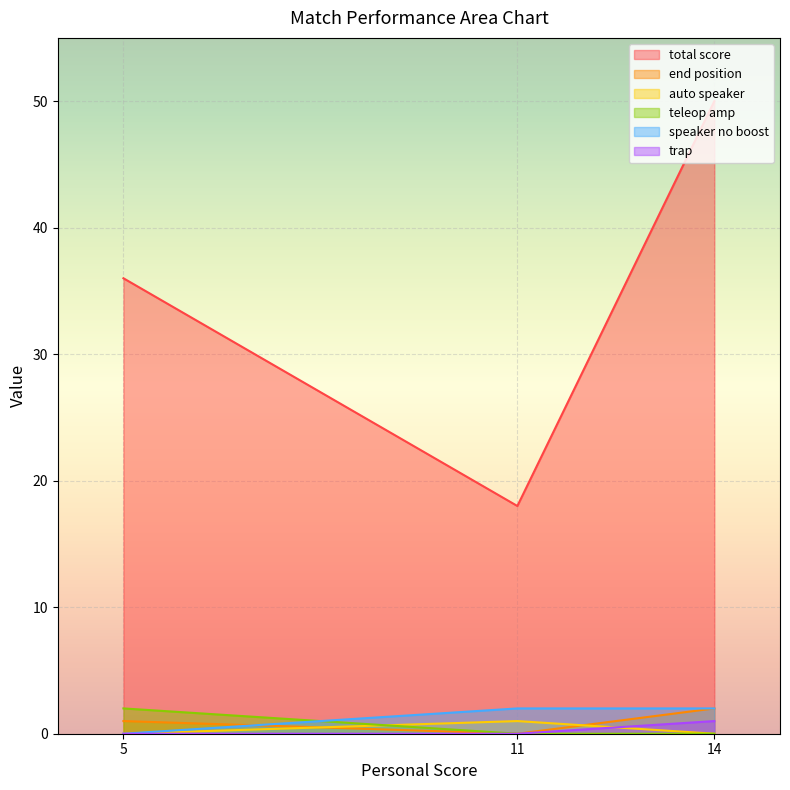

Reading left to right, extract all data points from this chart.

total score: 36	18	50
end position: 1	0	2
auto speaker: 0	1	0
teleop amp: 2	0	0
speaker no boost: 0	2	2
trap: 0	0	1